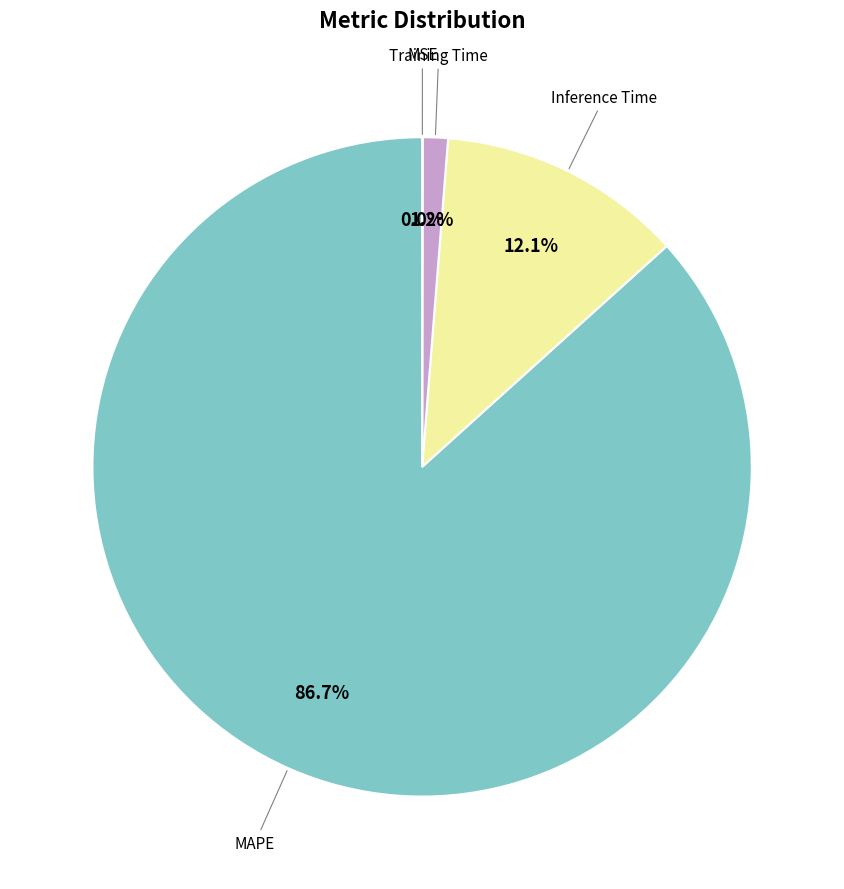

Does any single category account for the majority?

Yes